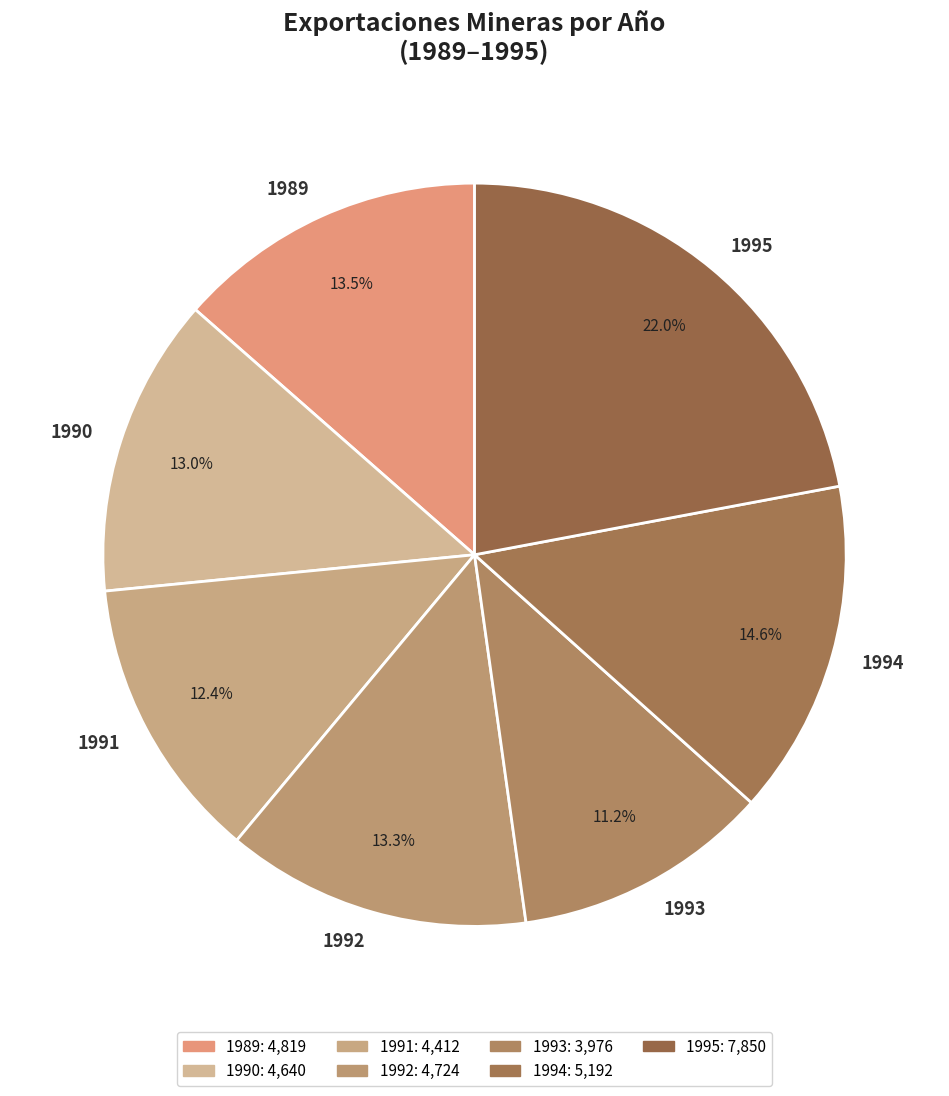

Does 1995 account for over 50% of the chart?

No